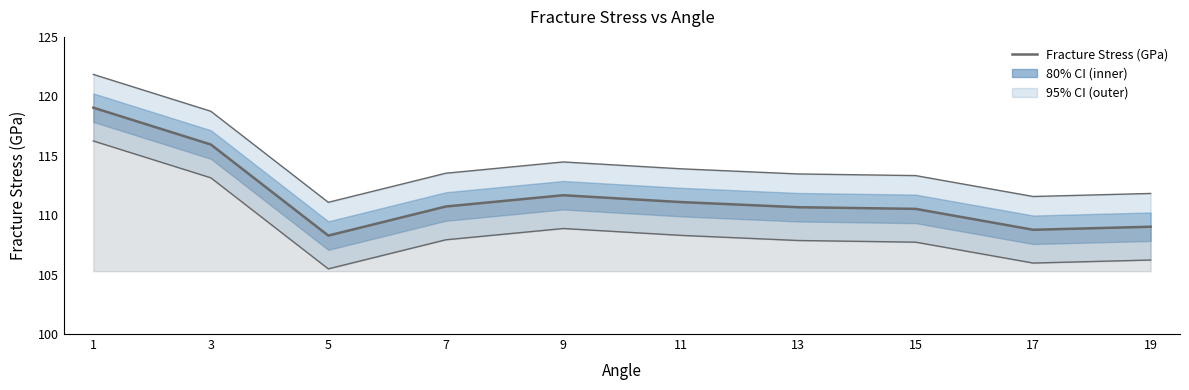

Reading left to right, what are all the values shown in this chart?

119.0	115.9	108.3	110.7	111.7	111.1	110.7	110.5	108.8	109.0